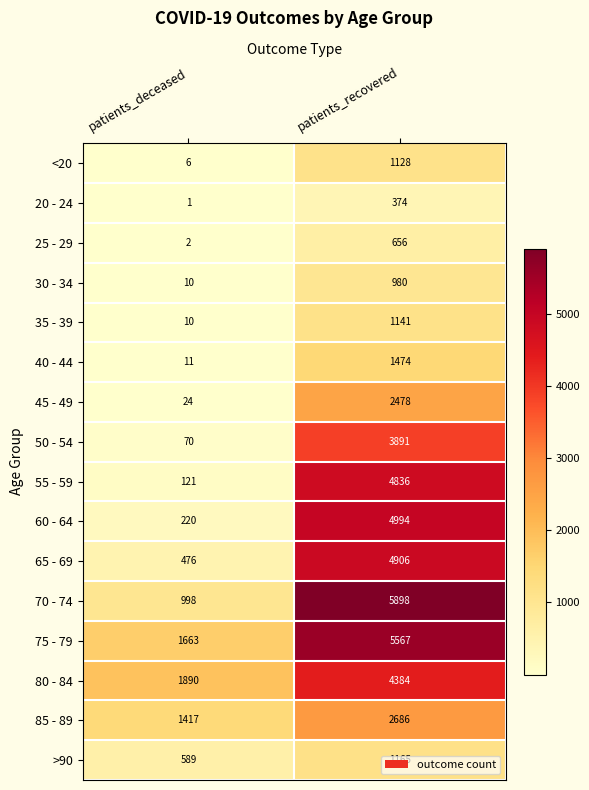

The 80 - 84 series shows 2699 at patients_deceased. True or false?

False